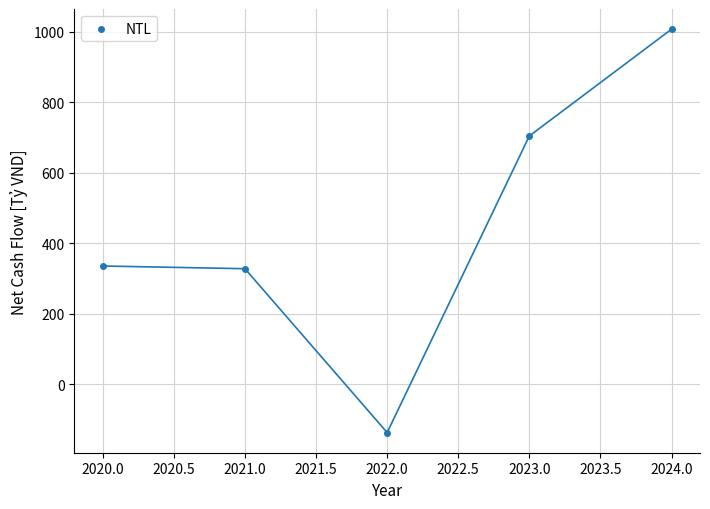

What is the range of Y values (max minus min)?

1144.7